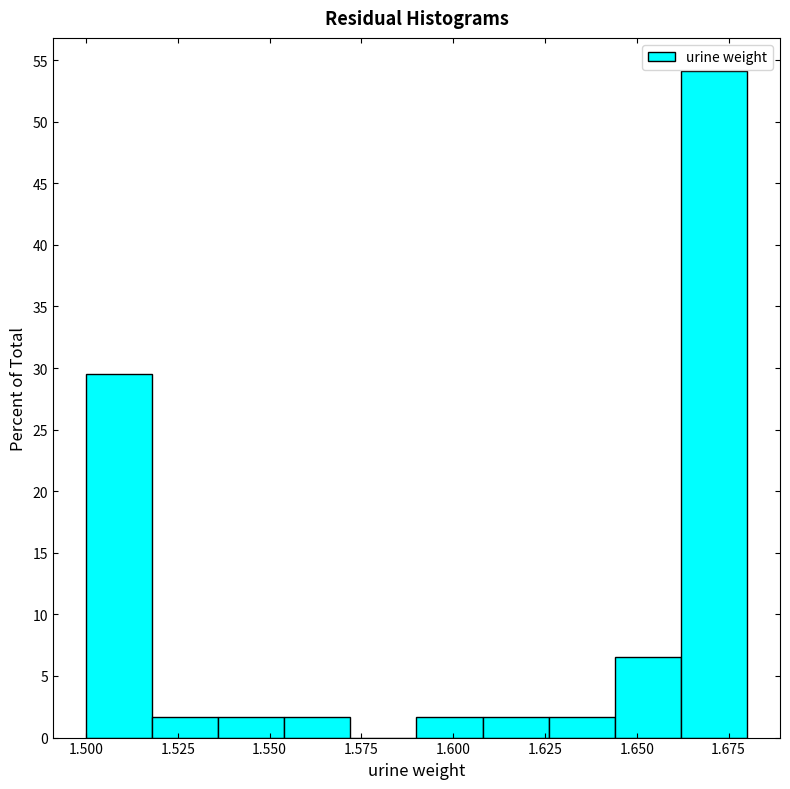

Around what value on the x-axis is the tallest bar? Give the approximate position of its centre, as read against the axis.

1.670